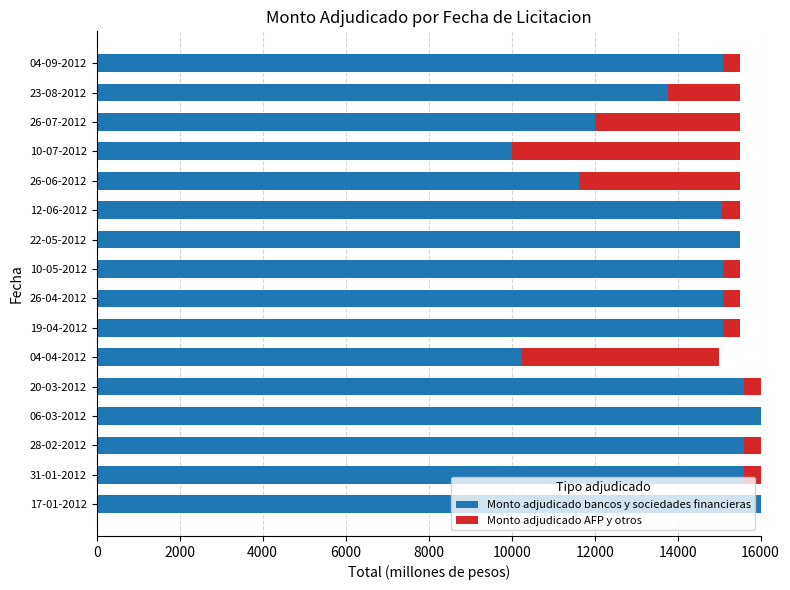

How many data points does each series have?

16